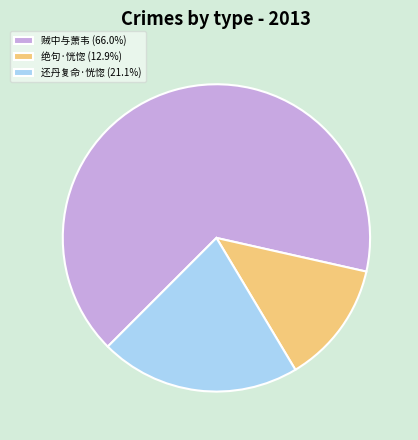

Count the number of slices in the pie.

3